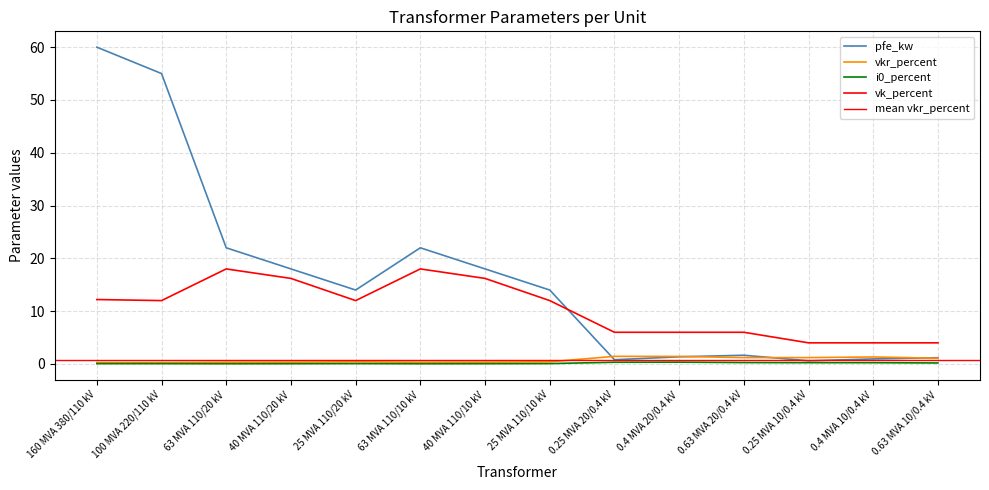

Which series has the largest range (max minus min)?

pfe_kw